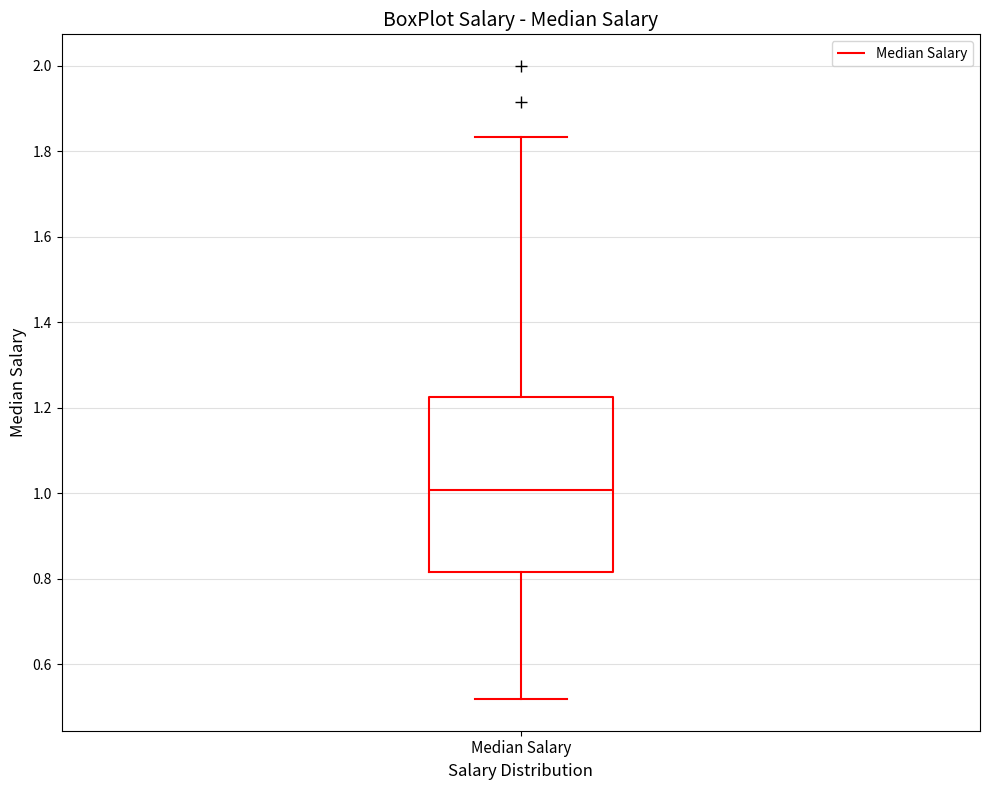

Transcribe this box plot: give where the median line is, the range the box spans, and where the two whiskers end, as read against the y-axis. The values are not printed on the chart, so give them approximately, as read against the axis.

median 1.00, box 0.82 to 1.22, whiskers 0.52 to 1.84